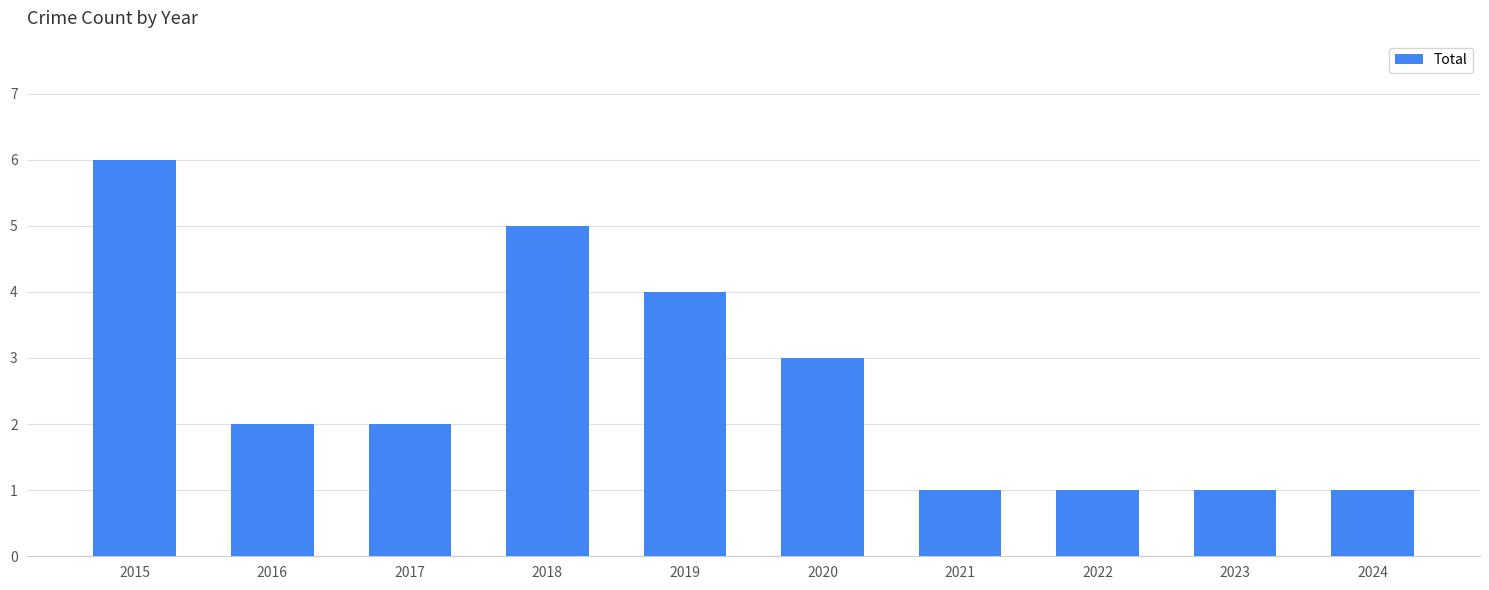

Count the values in the range 1 to 4.

8